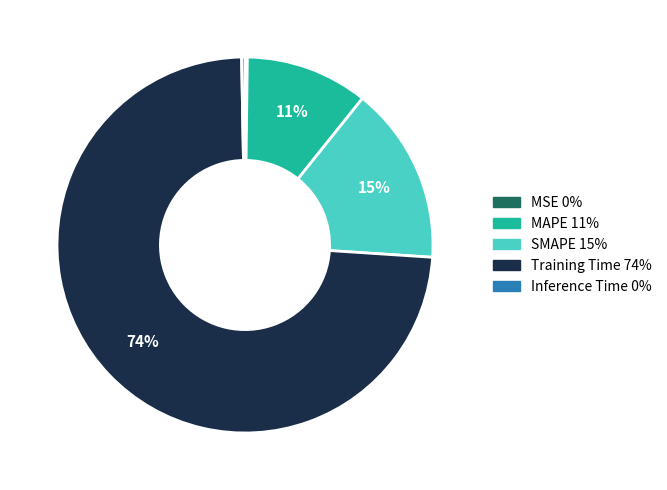

To the nearest percent, what is the combined percentage of SMAPE and Training Time?

89%